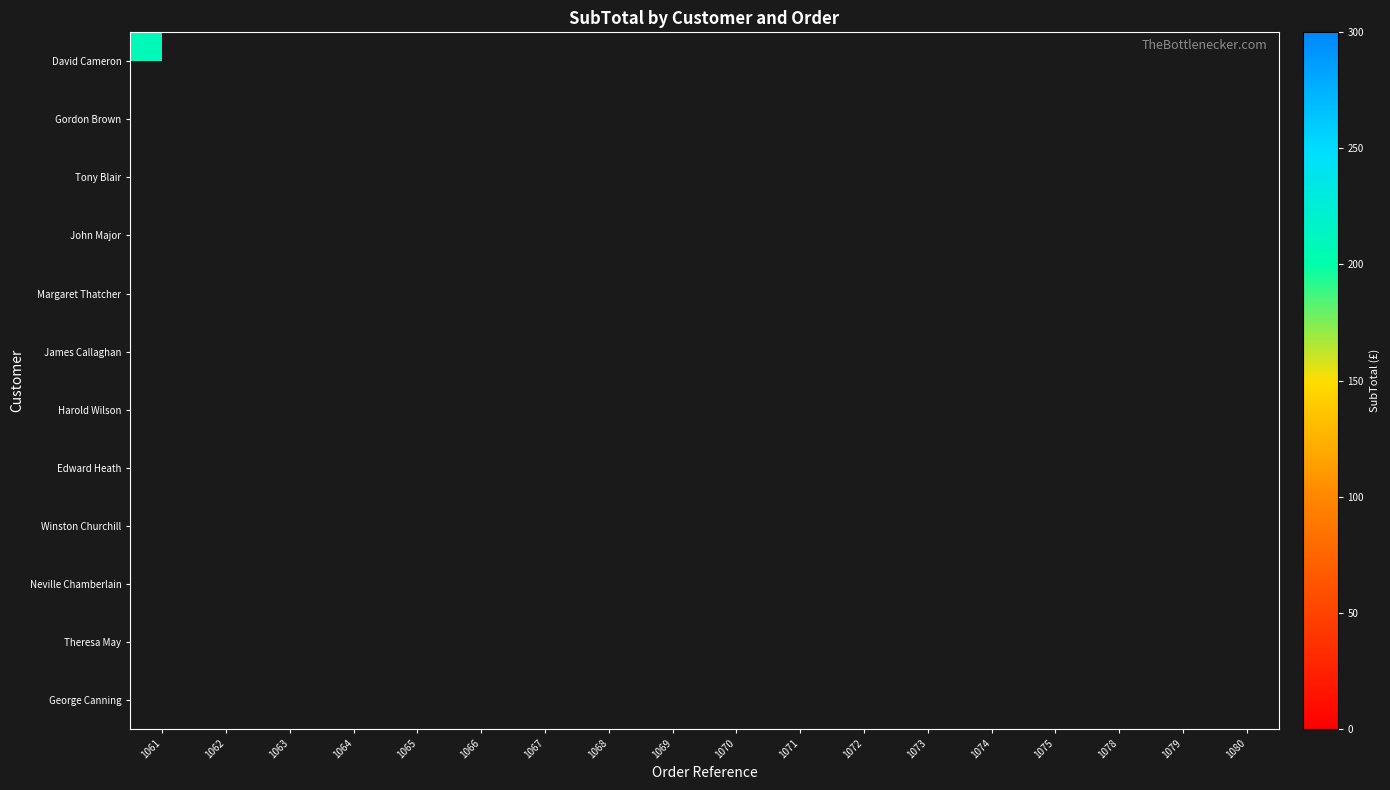

How many distinct data groups are displayed?

12